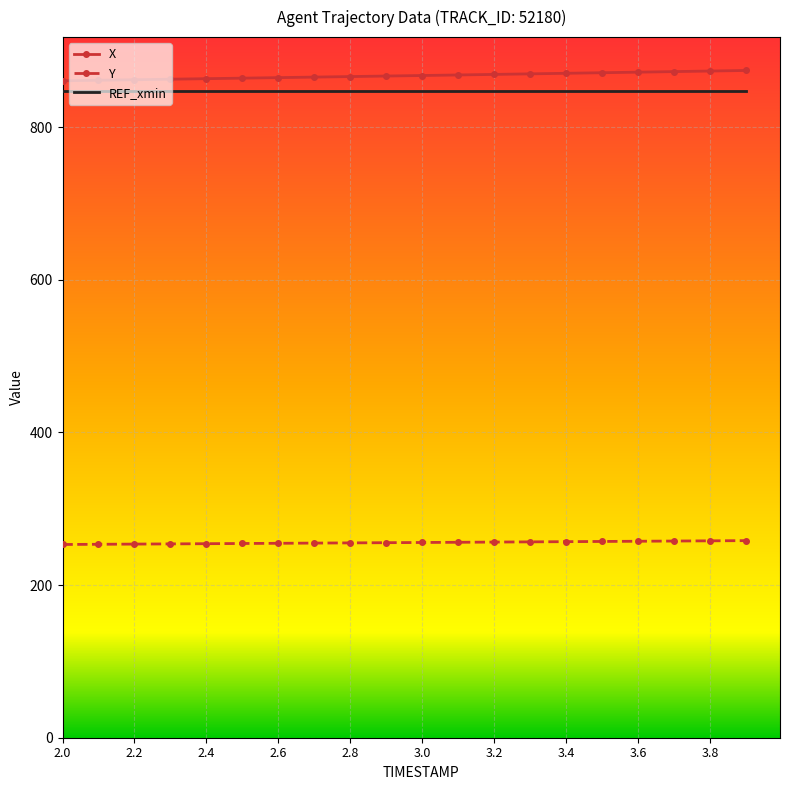

True or false: X and Y cross at least once.

False